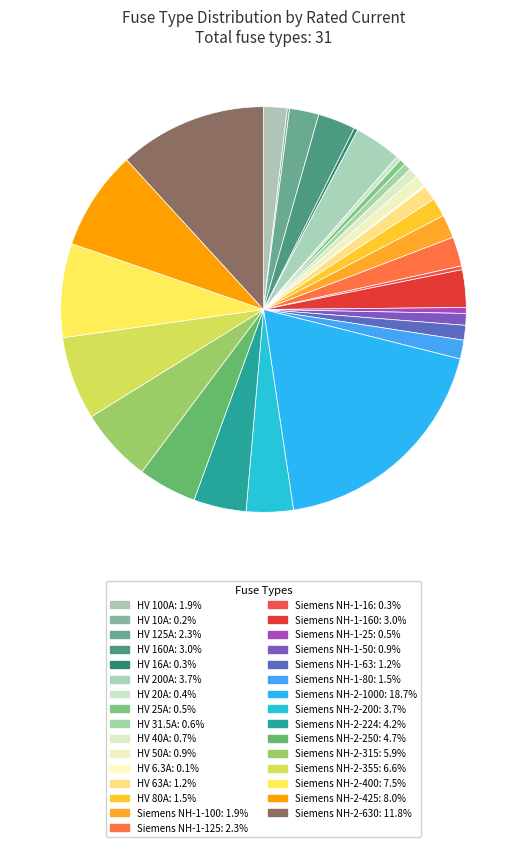

How many slices are in this pie chart?

31